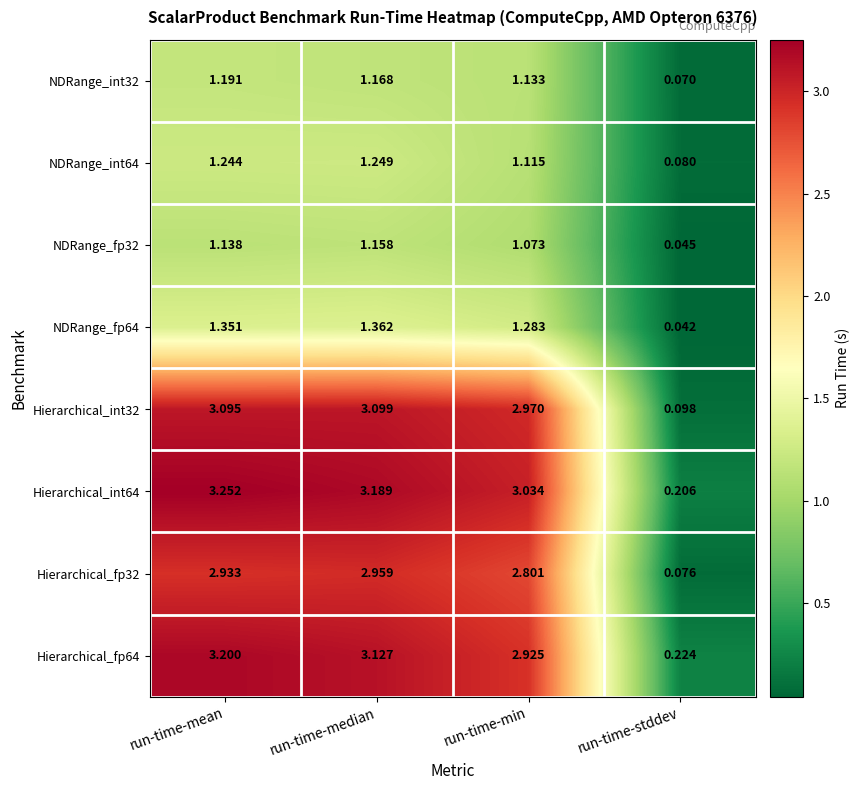

How many series are shown in this chart?

8